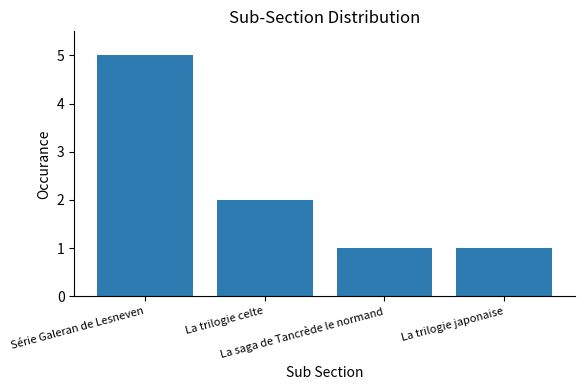

True or false: the data shows 2 at La trilogie celte.

True